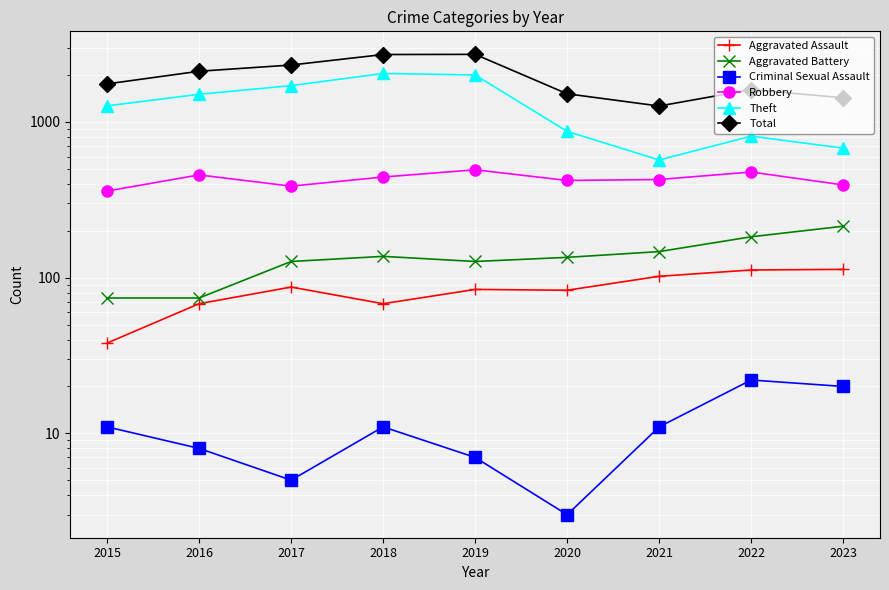

Is the value of Aggravated Assault at 2020 greater than the value of Aggravated Battery at 2017?

No